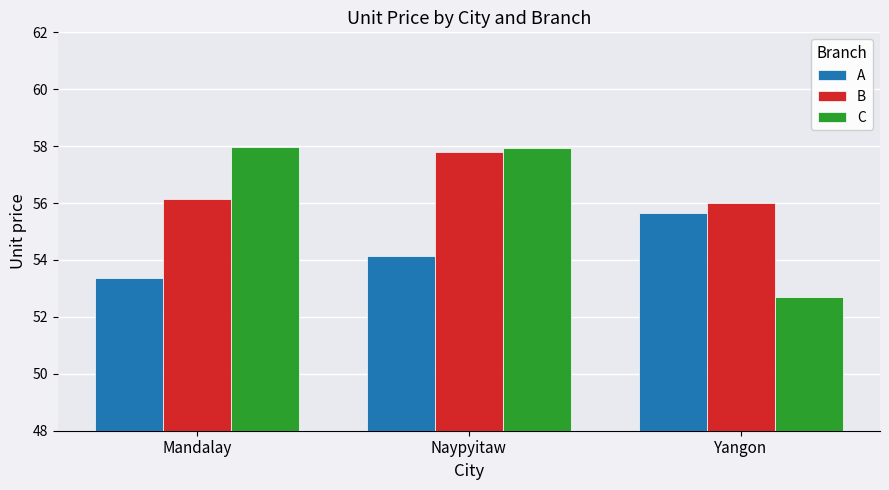

The value of A at Naypyitaw is 54.1. True or false?

True